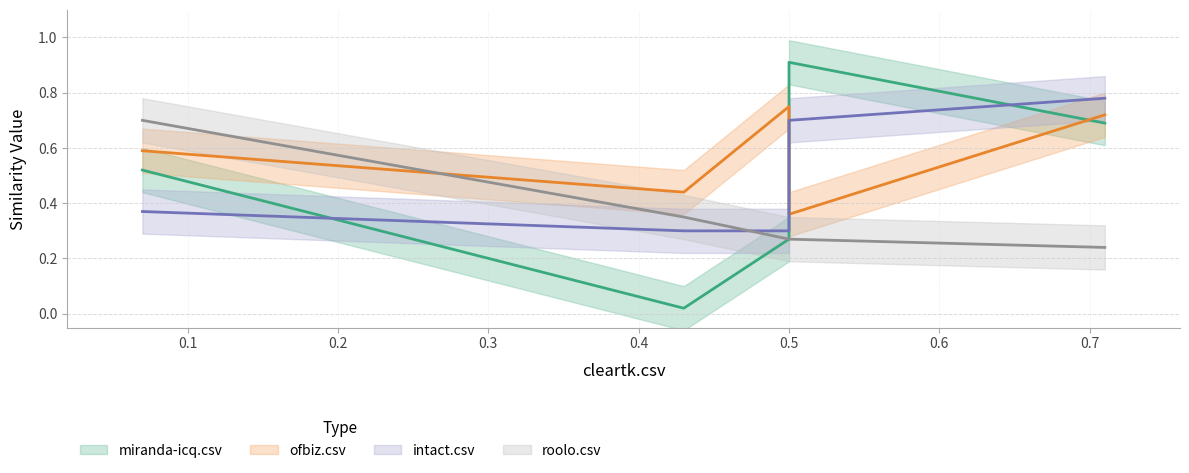

What is the difference between the miranda-icq.csv values at ofbiz.csv and roolo.csv?

0.2